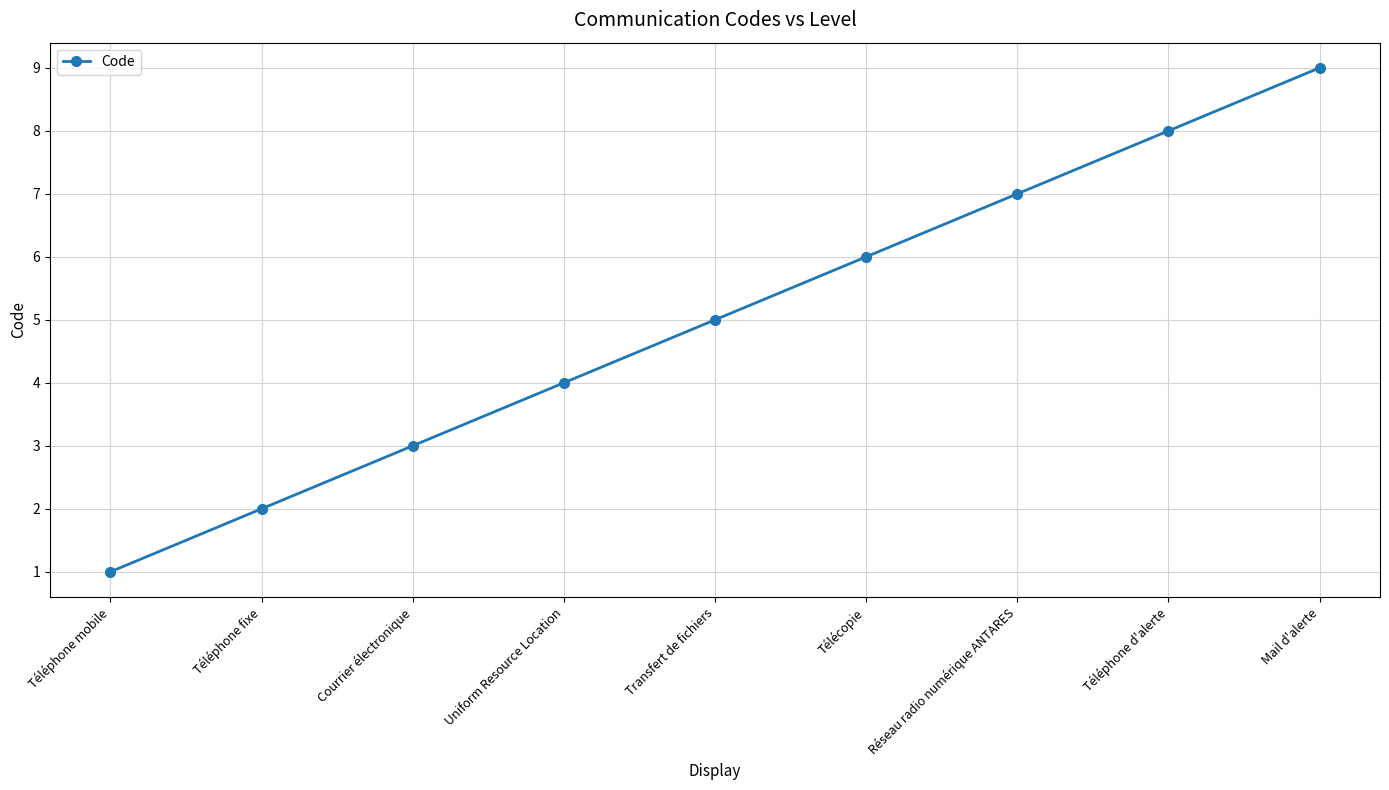

What is the ratio of the value at Mail d'alerte to the value at Téléphone mobile?

9.0